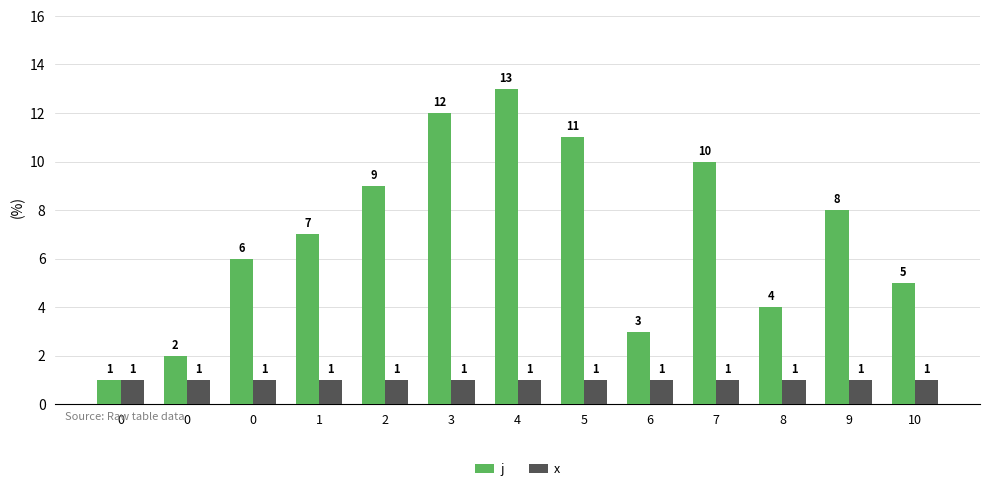

What is the value of the j bar at the 9th from the left?

3